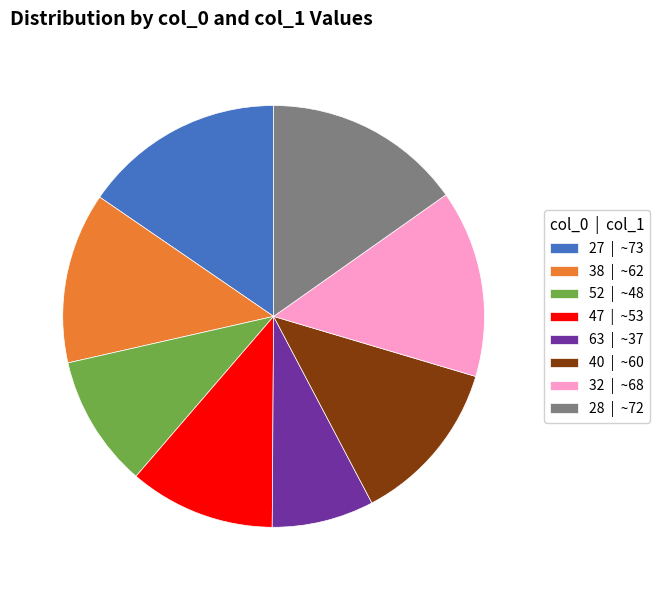

What is the ratio of the value at 40 | ~60 to the value at 47 | ~53?

1.1